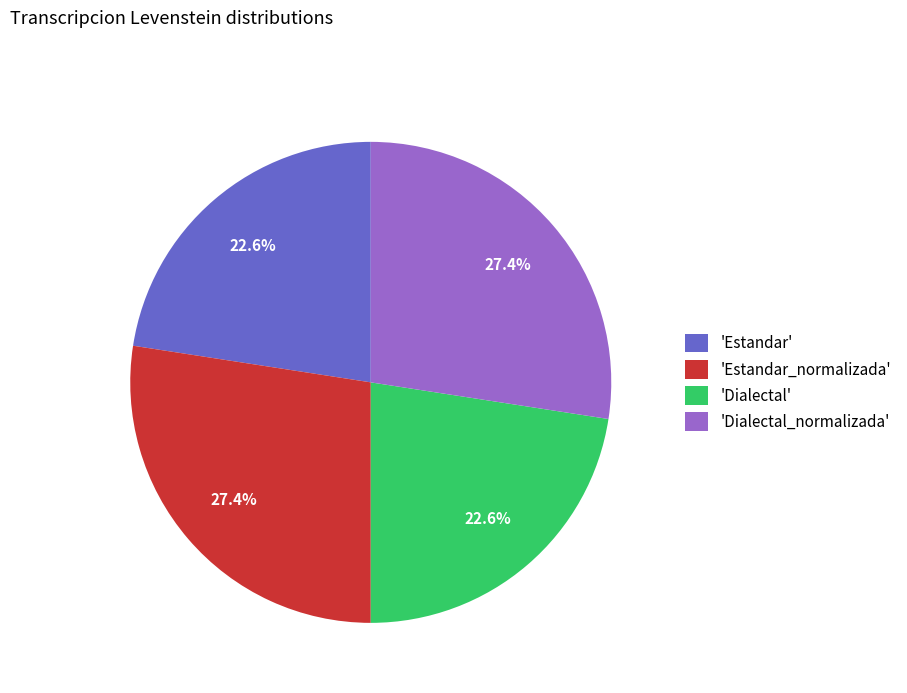

How much of the chart is everything except 'Estandar'?

77.4%